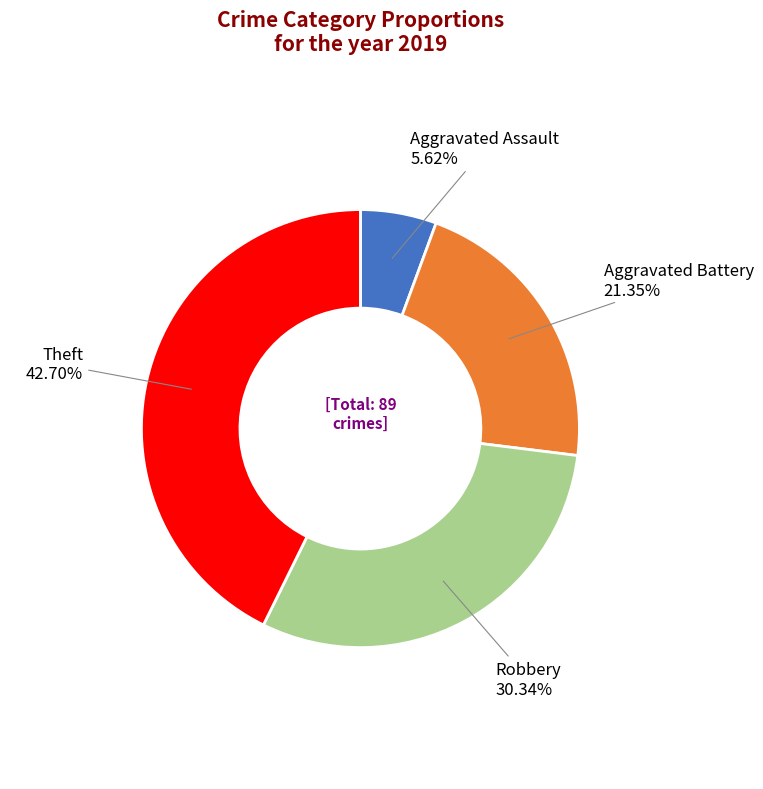

Is there any slice that represents more than half of the pie?

No